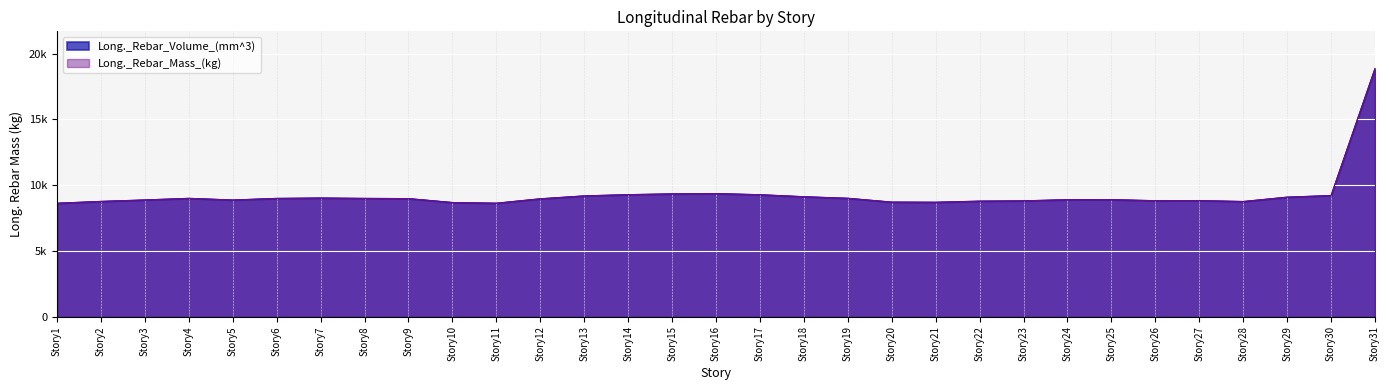

At which category does Long._Rebar_Mass_(kg) reach its first local peak?

Story4